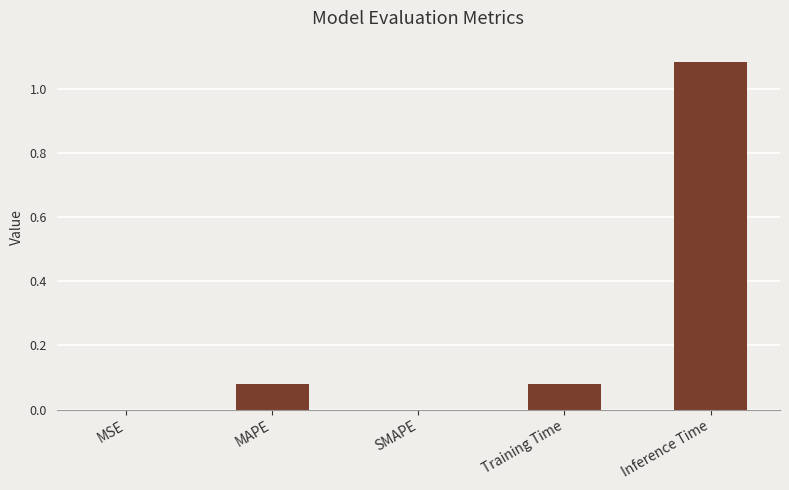

Which category has the highest value across all series?

Inference Time